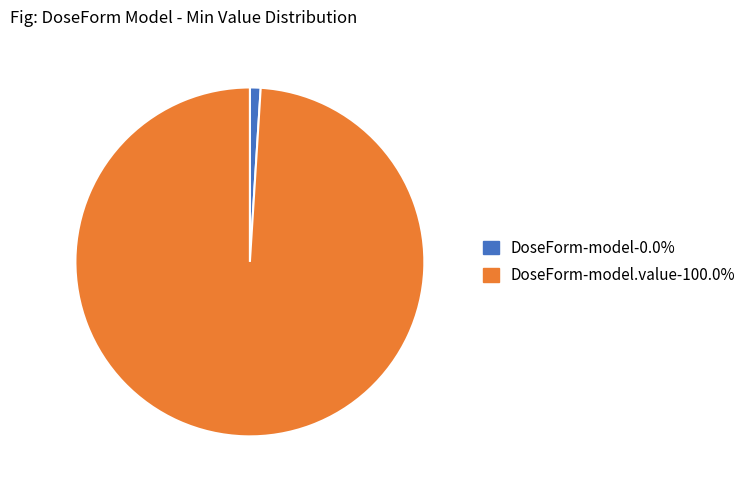

Is there a majority slice in this chart?

Yes